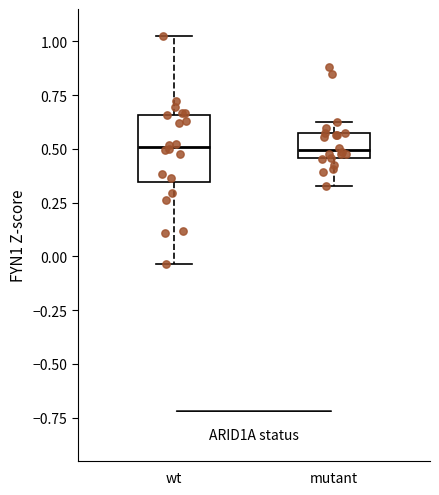

Where is the upper edge of the box for wt on the y-axis? The values are not printed on the chart, so give them approximately, as read against the axis.

0.65